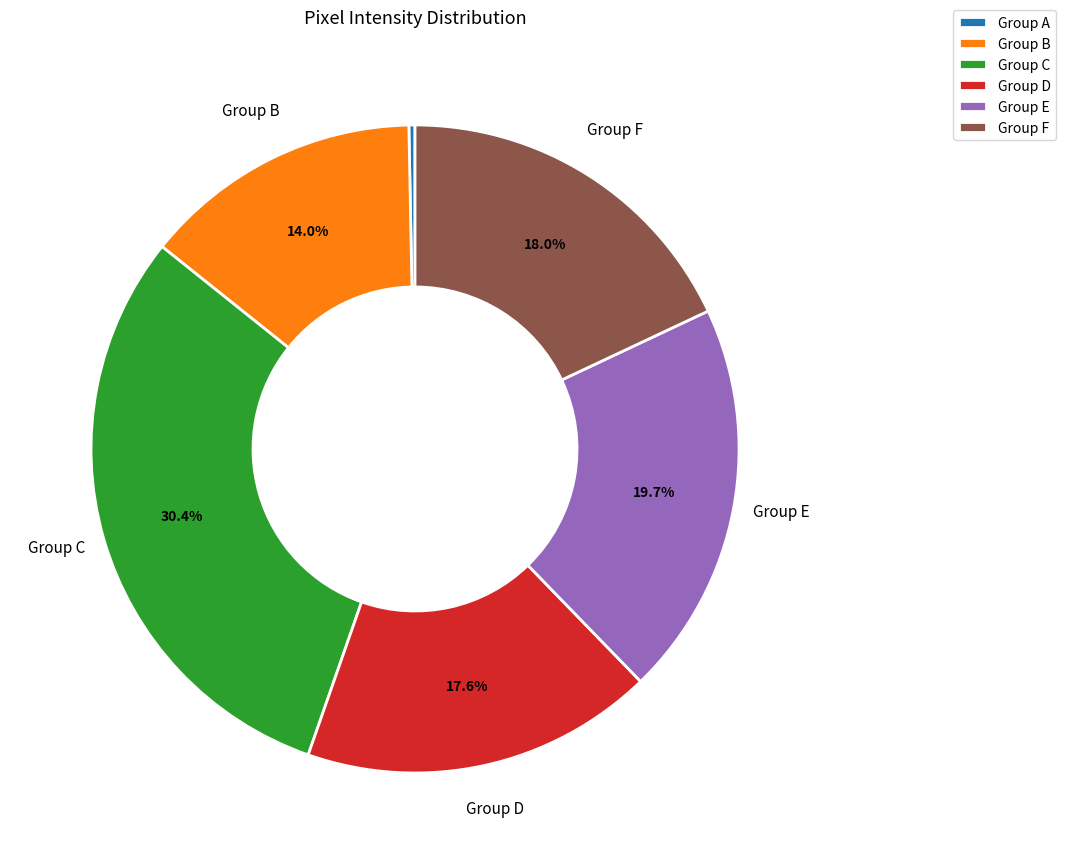

Count the number of slices in the pie.

6